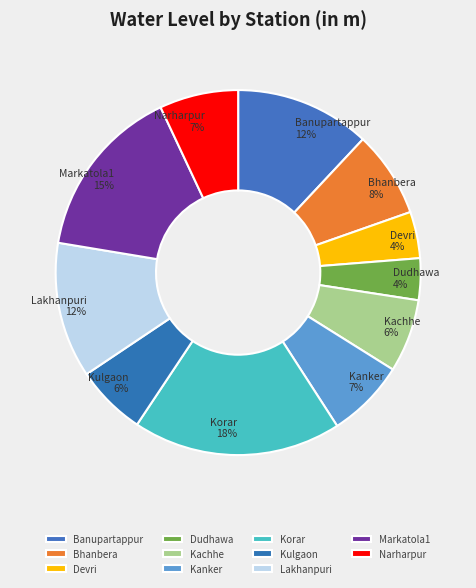

True or false: Korar accounts for 27% of the total.

False